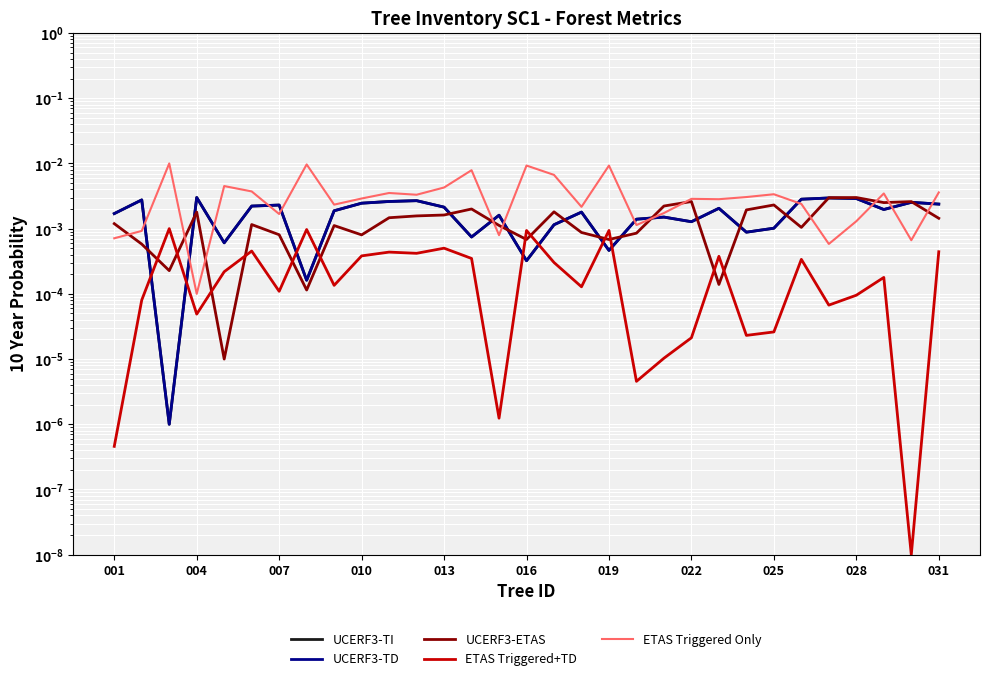

At which category does UCERF3-TI reach its first local valley?

007